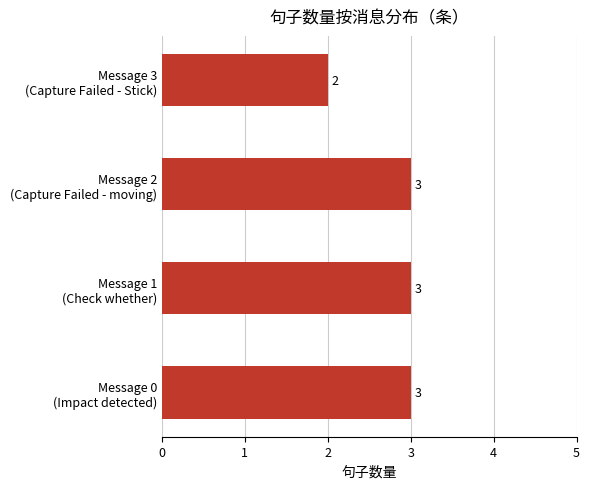

Are the bars horizontal?

Yes